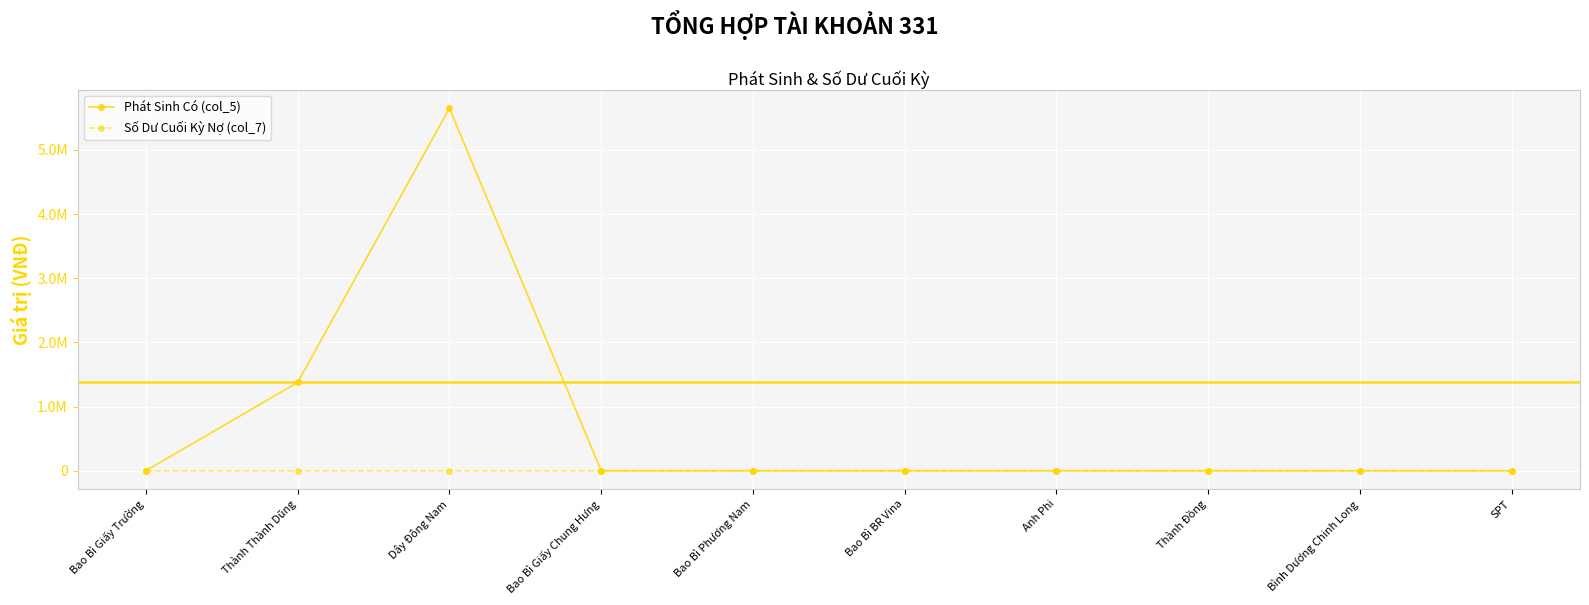

Reading right to left, transcribe all the data shown in this chart.

Phát Sinh Có (col_5): 0	0	0	0	0	0	0	5649600	1375000	0
Số Dư Cuối Kỳ Nợ (col_7): 0	0	0	0	0	0	0	0	0	0